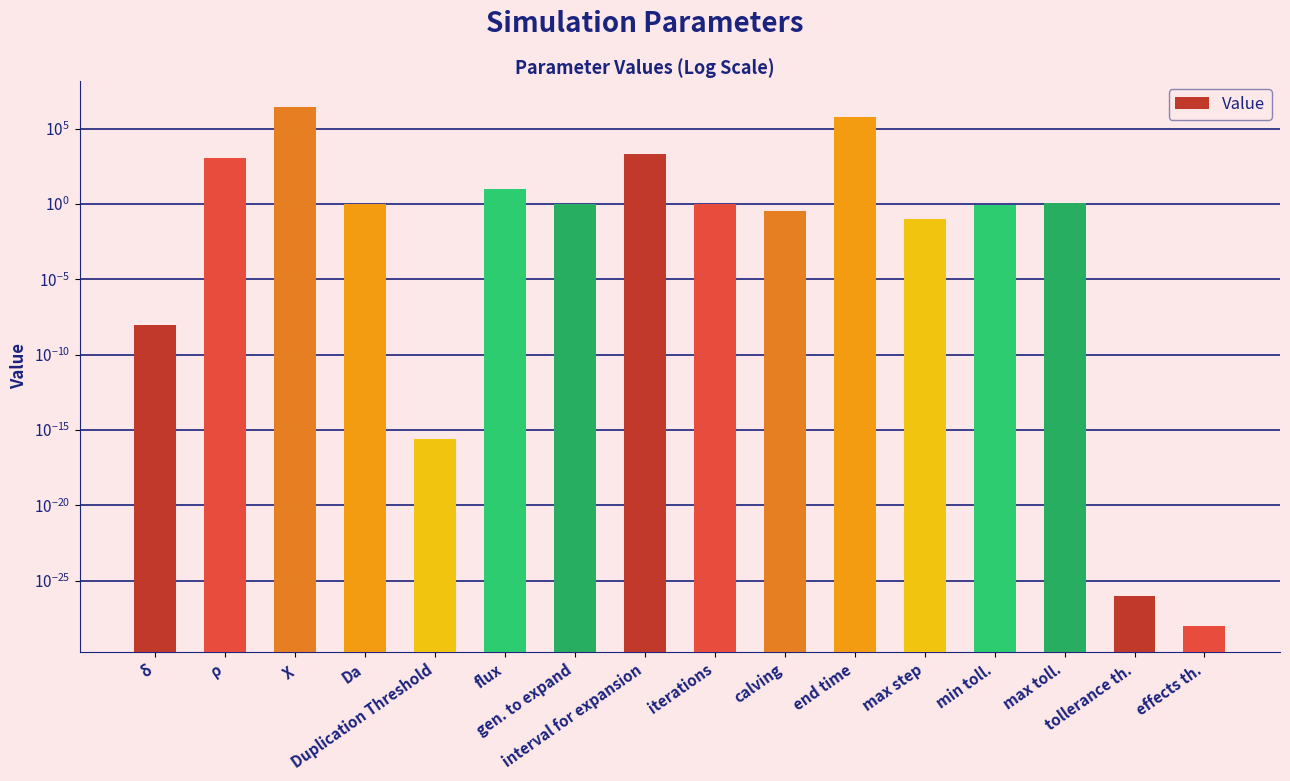

What position from the right is δ?

16